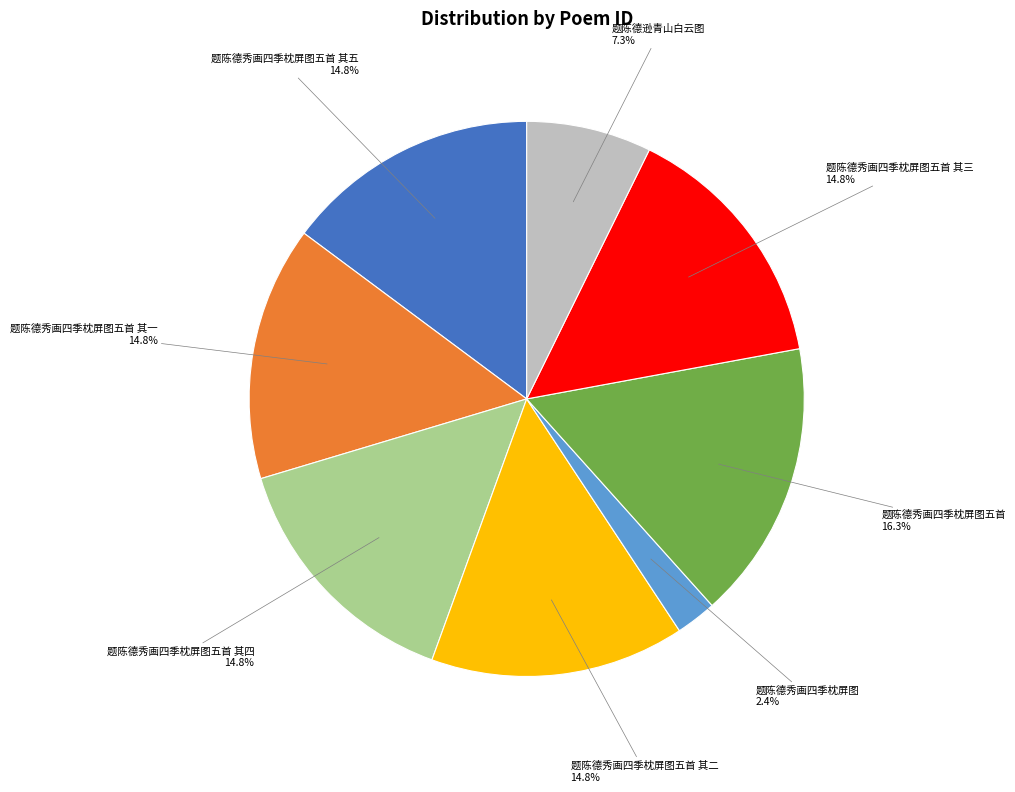

Is 题陈德秀画四季枕屏图五首 the majority of the pie?

No